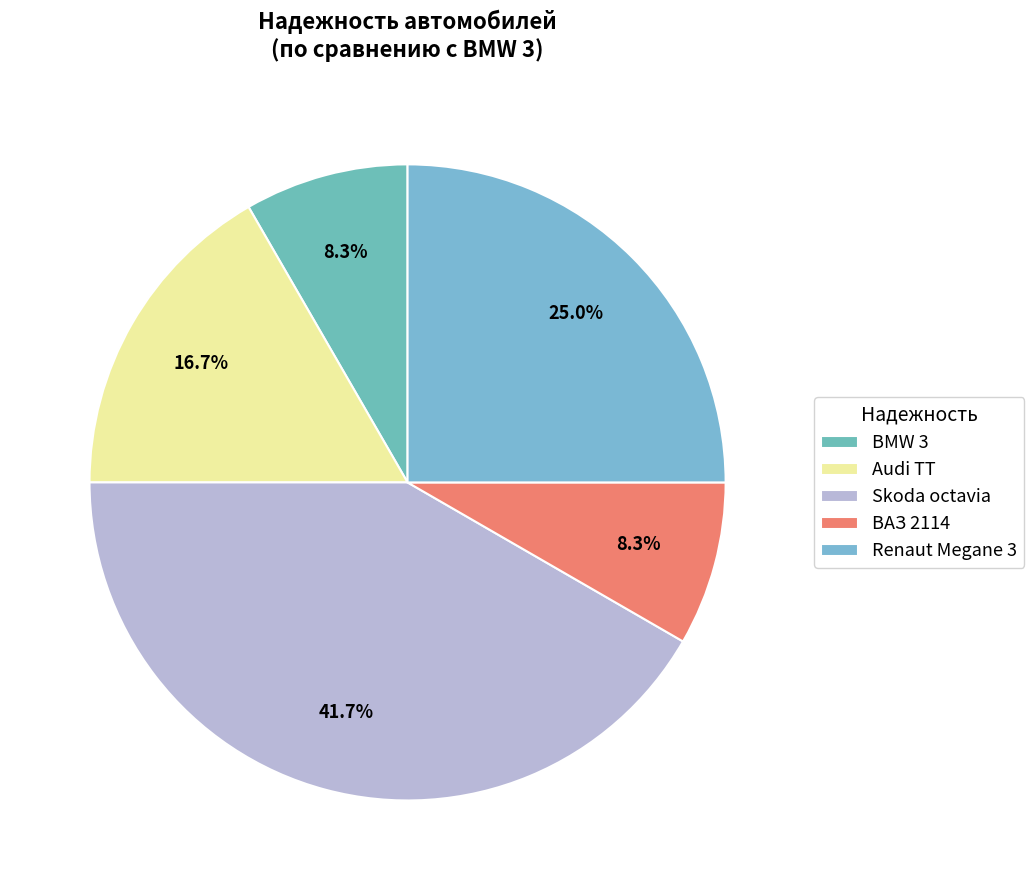

Approximately how many times larger is the value at Audi TT compared to Skoda octavia?

0.4